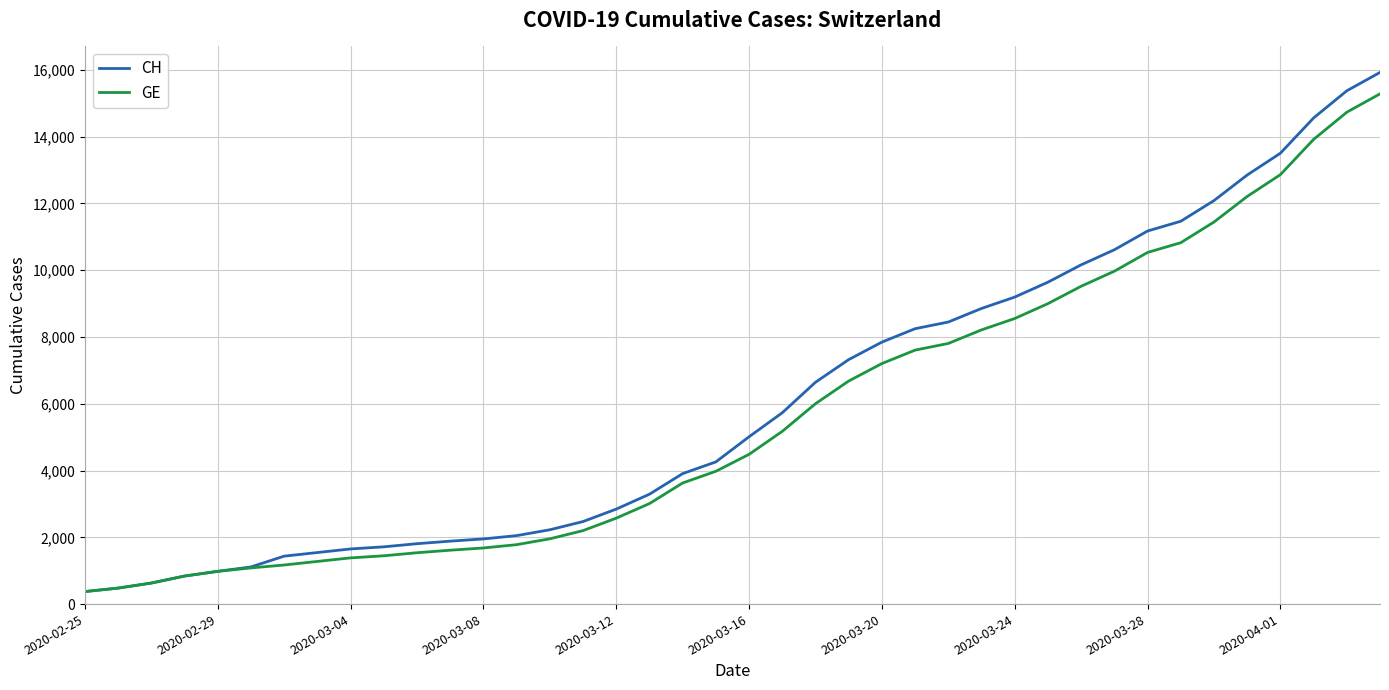

What is the minimum value for GE?

375